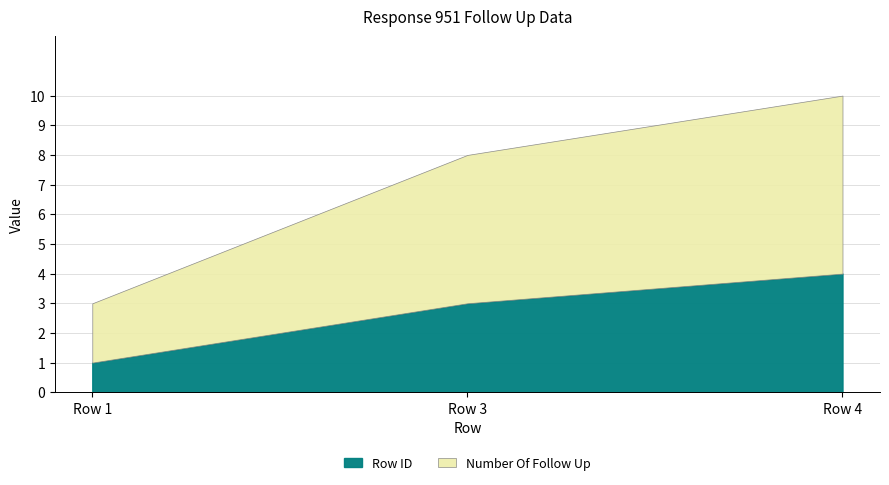

Is the value of Number Of Follow Up at Row 4 greater than the value of Row ID at Row 4?

Yes